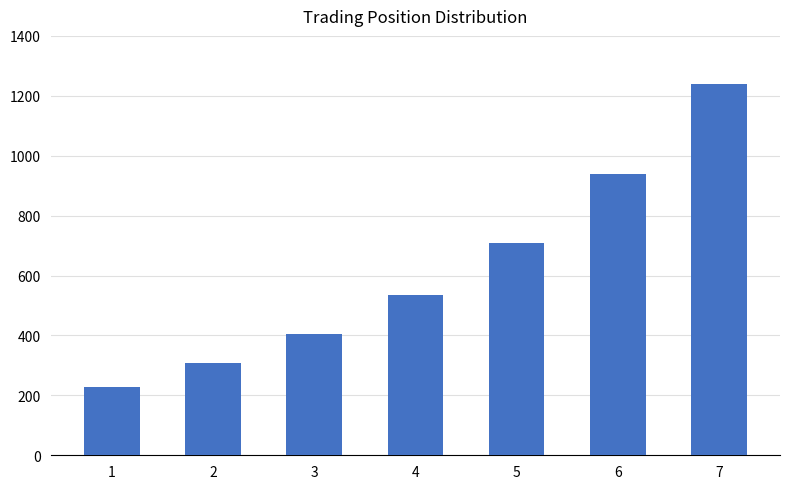

Reading right to left, what are all the values shown in this chart?

7=1239.8	6=937.8	5=709.3	4=536.5	3=405.8	2=306.9	1=228.3